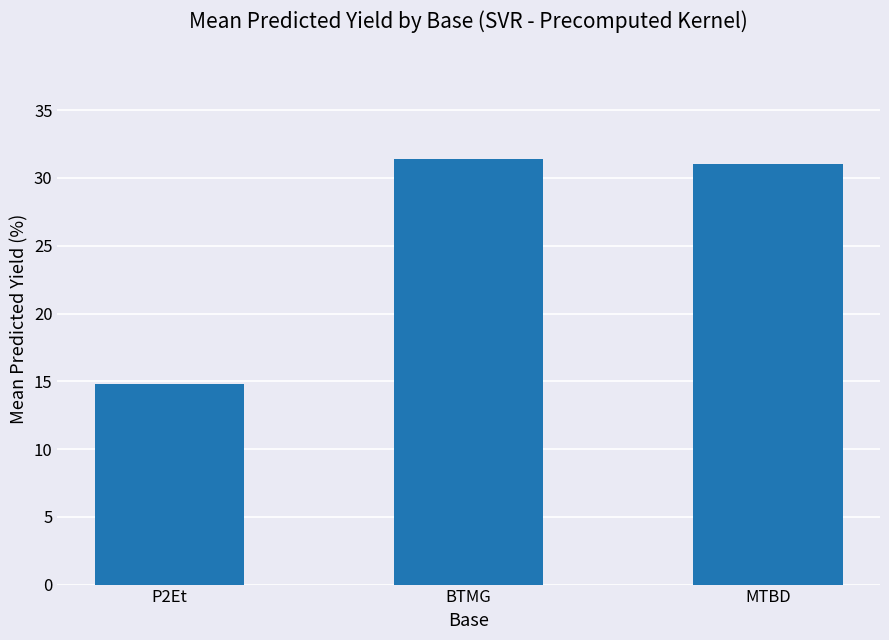

What is the change in value from P2Et to MTBD?

+16.2